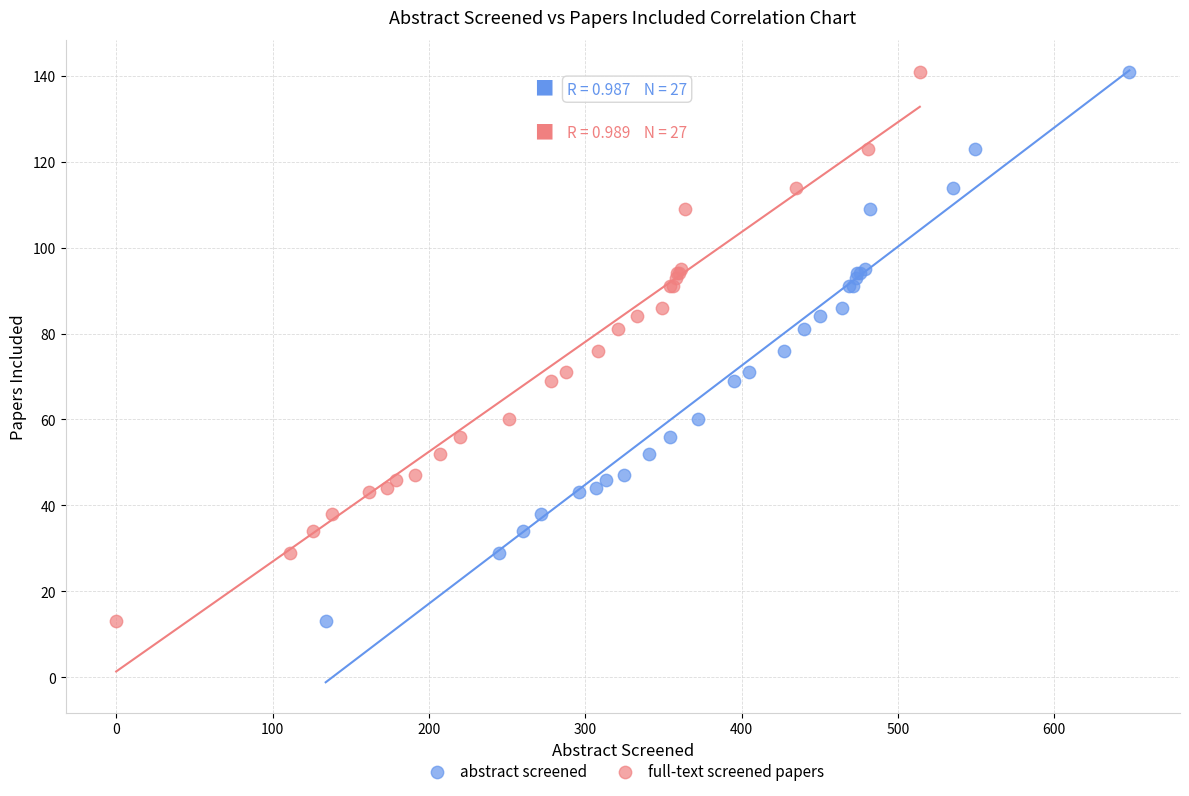

What are all the series names shown in the legend?

abstract screened, full-text screened papers